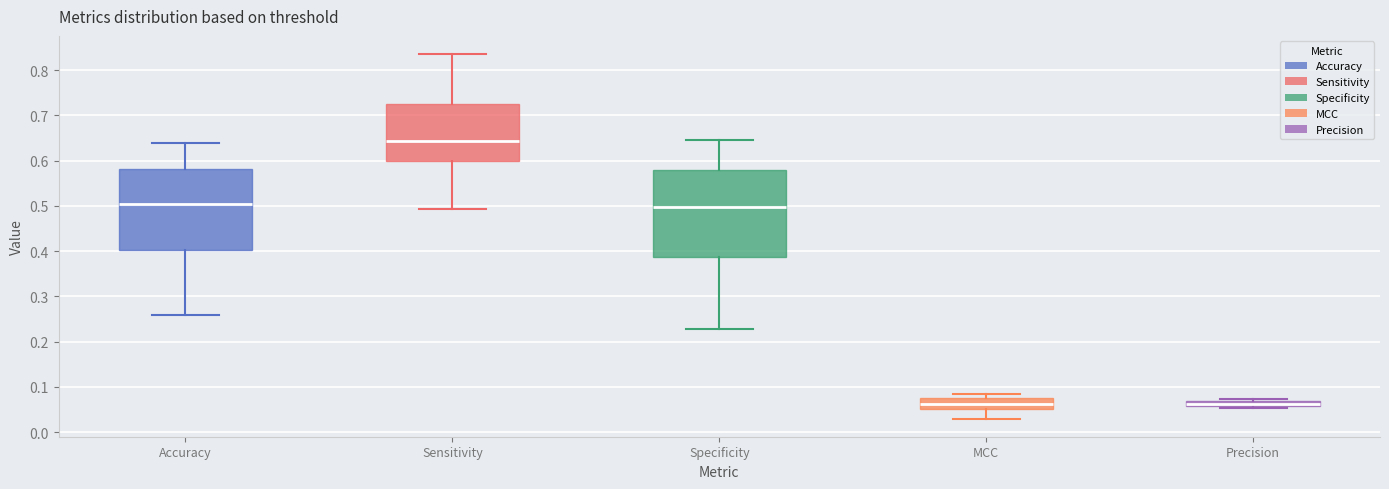

Where does the lower whisker of the box for Accuracy end on the y-axis? The values are not printed on the chart, so give them approximately, as read against the axis.

0.26